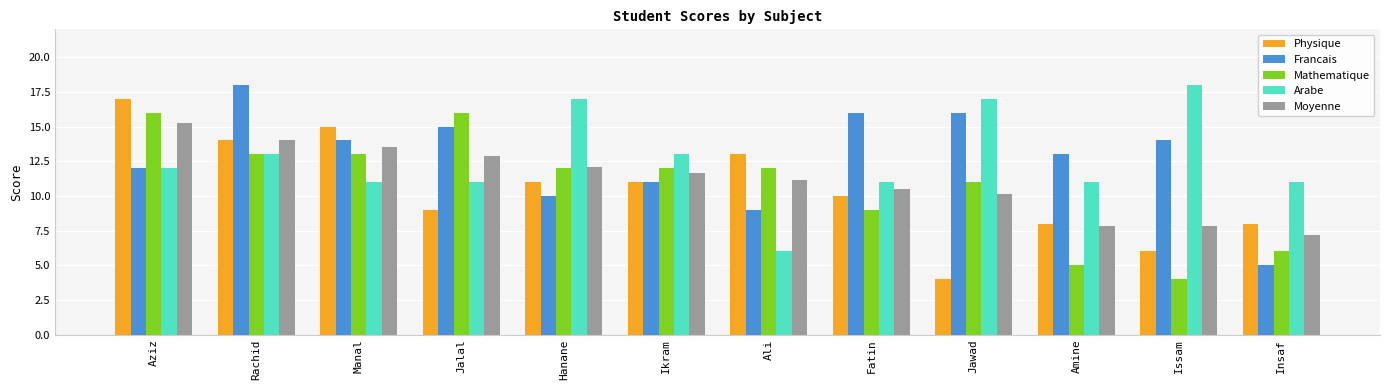

At which label does Francais first exceed 14?

Rachid